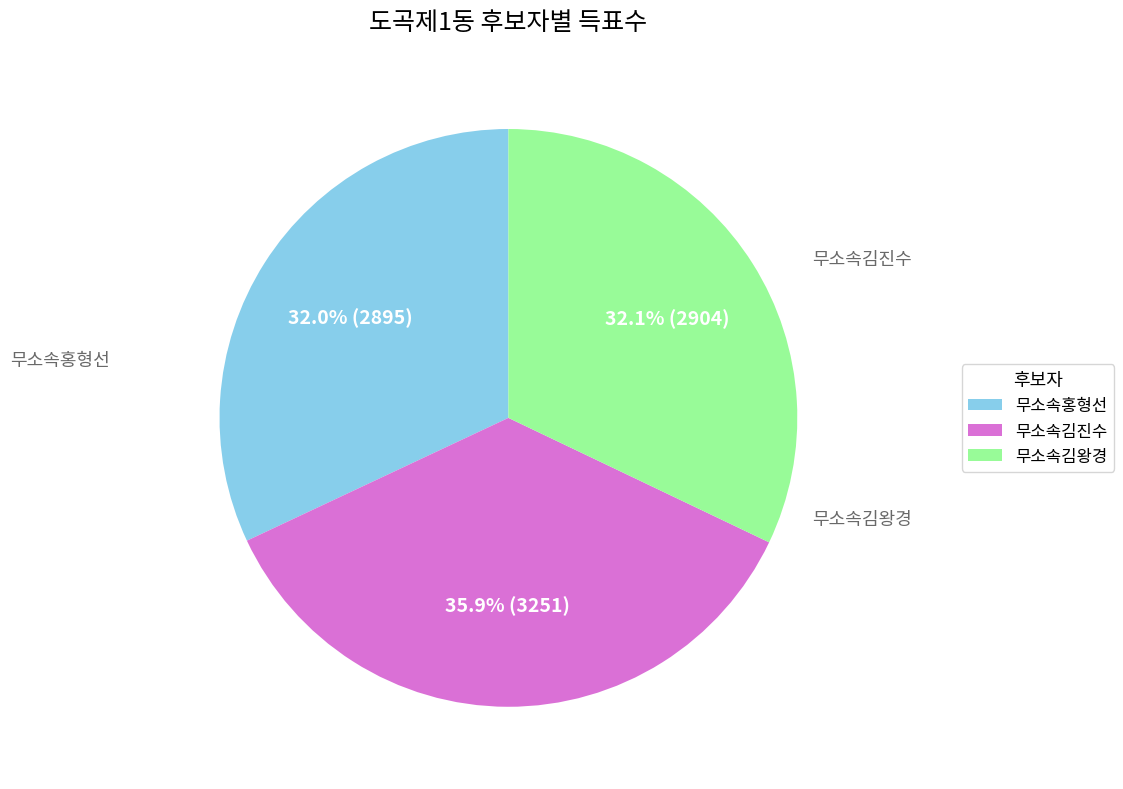

To the nearest percent, what percentage of the pie is 무소속김진수?

36%